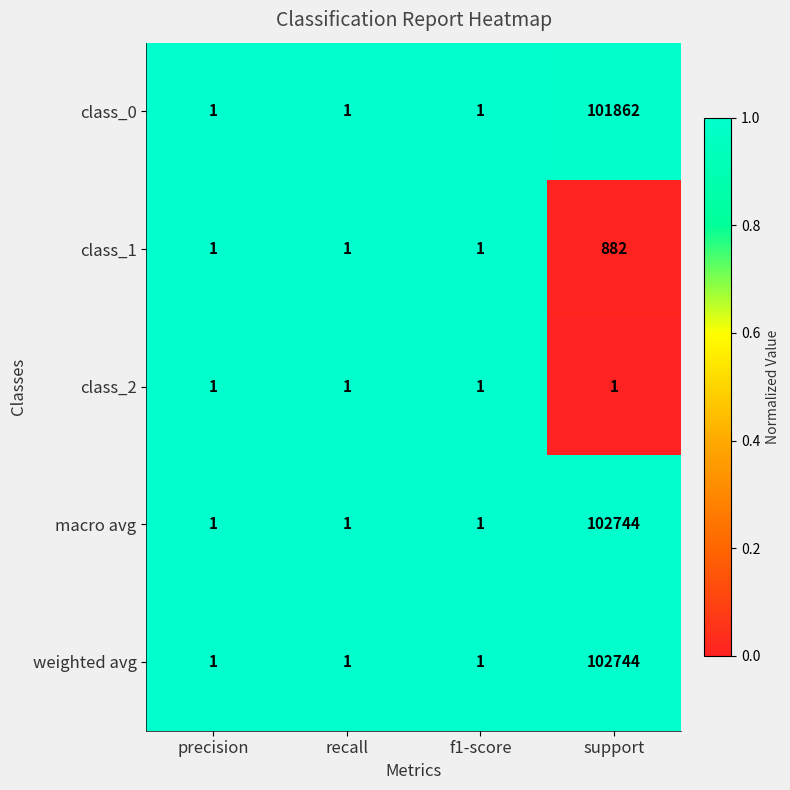

What is the sum of all weighted avg values?

102747